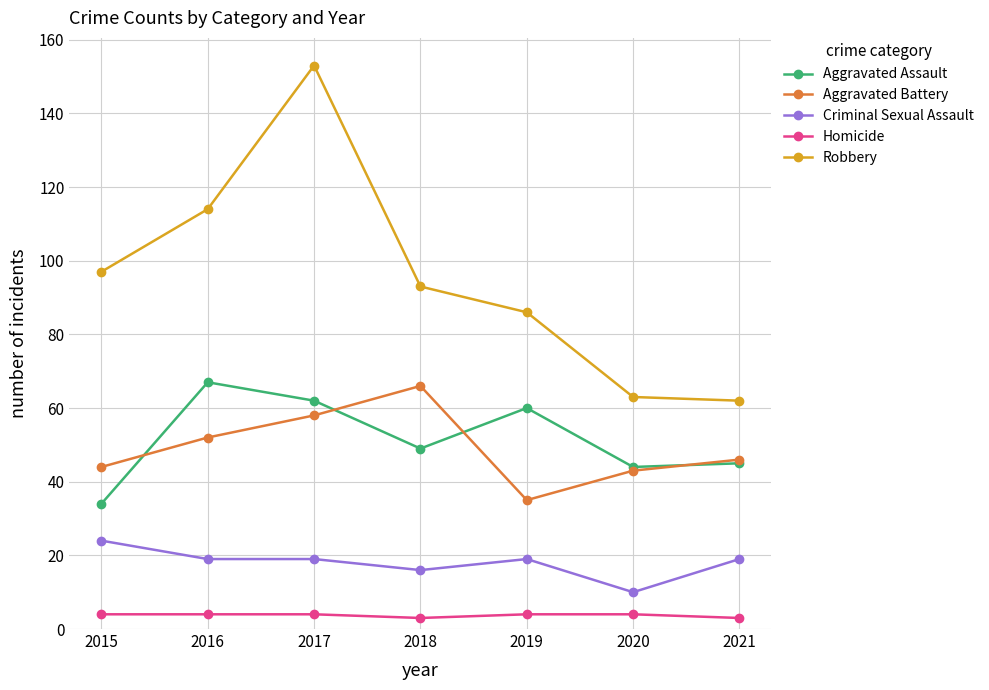

What is the value of the Homicide point at the 3rd from the left?

4